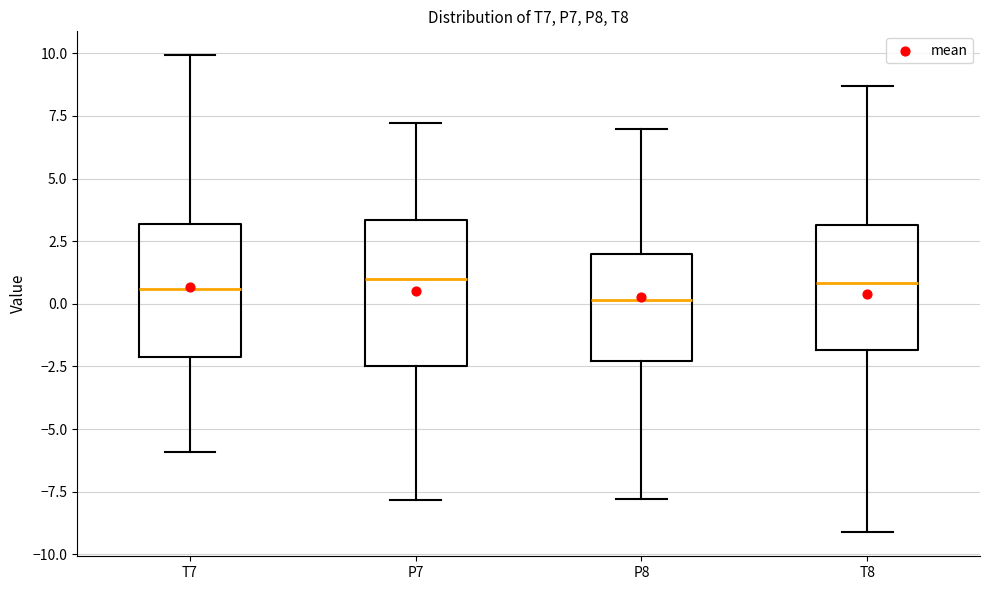

Reading left to right, read every box against the y-axis: the position of its median line, the range the box covers, and the ends of its whiskers. The values are not printed on the chart, so give them approximately, as read against the axis.

T7: median 0.5, box -2.0 to 3.0, whiskers -6.0 to 10.0
P7: median 1.0, box -2.5 to 3.5, whiskers -8.0 to 7.0
P8: median 0.0, box -2.5 to 2.0, whiskers -8.0 to 7.0
T8: median 1.0, box -2.0 to 3.0, whiskers -9.0 to 8.5